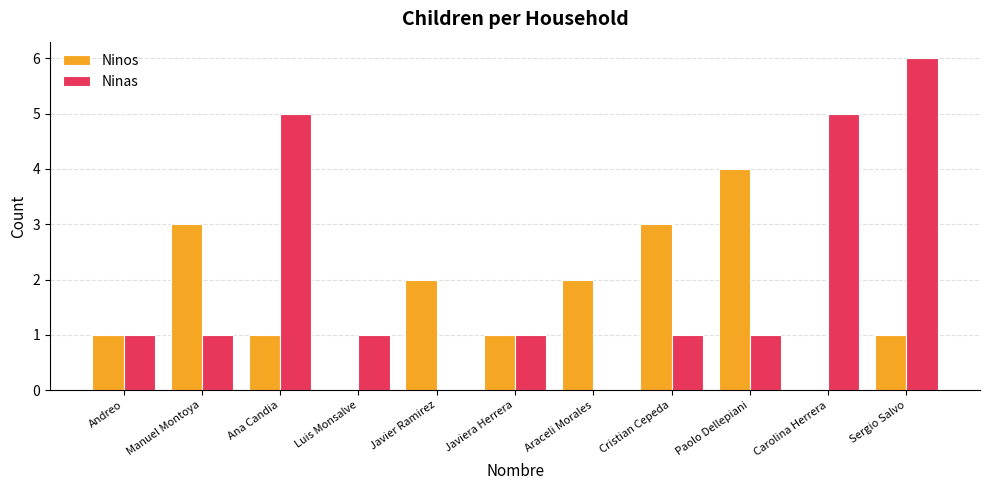

Is the value of Ninas at Javier Ramirez greater than the value of Ninos at Cristian Cepeda?

No